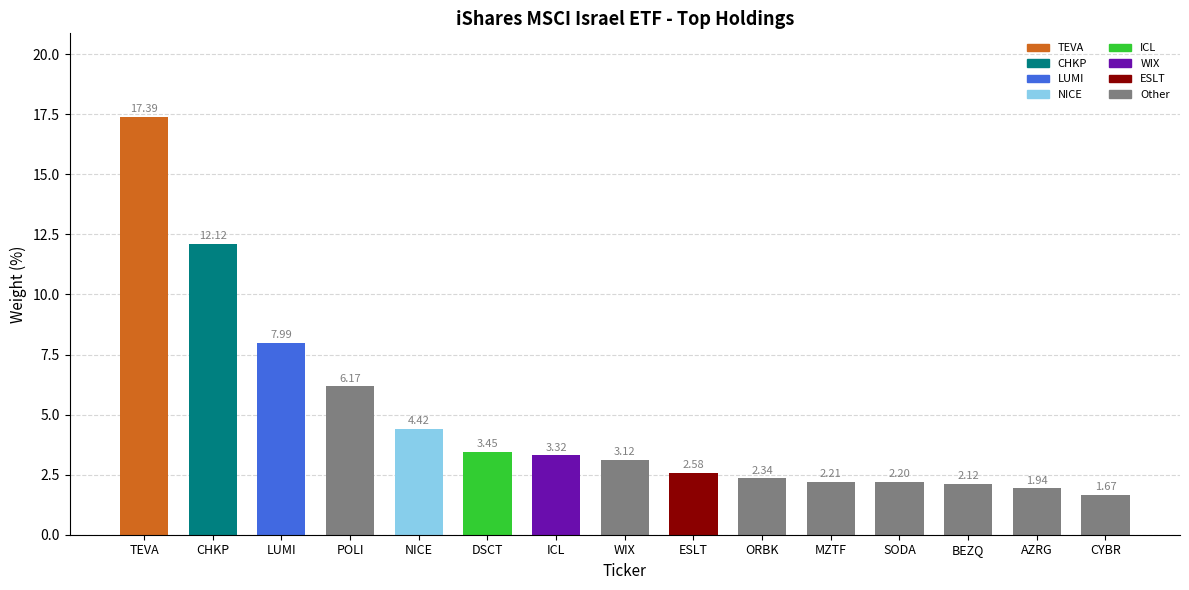

What is the difference between the values at POLI and ORBK?

3.8